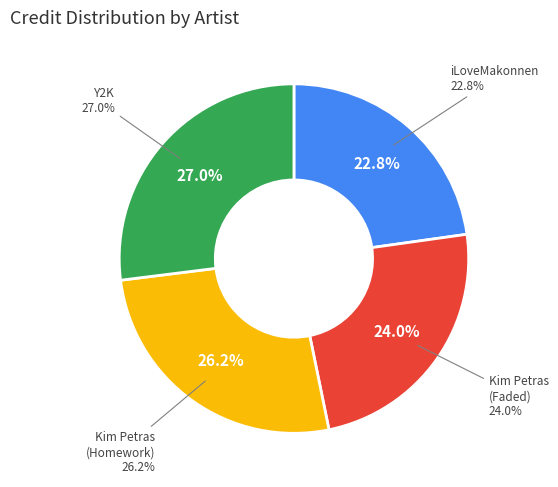

The Kim Petras - Homework (1401443) slice represents 26% of the pie. True or false?

True